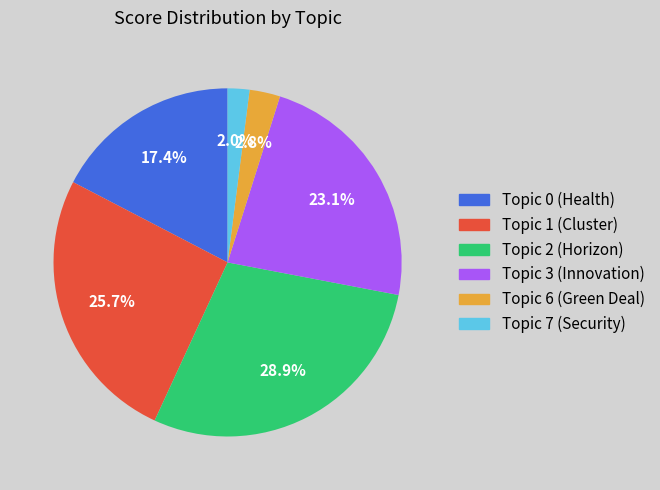

The Topic 3 (Innovation) slice represents 23% of the pie. True or false?

True